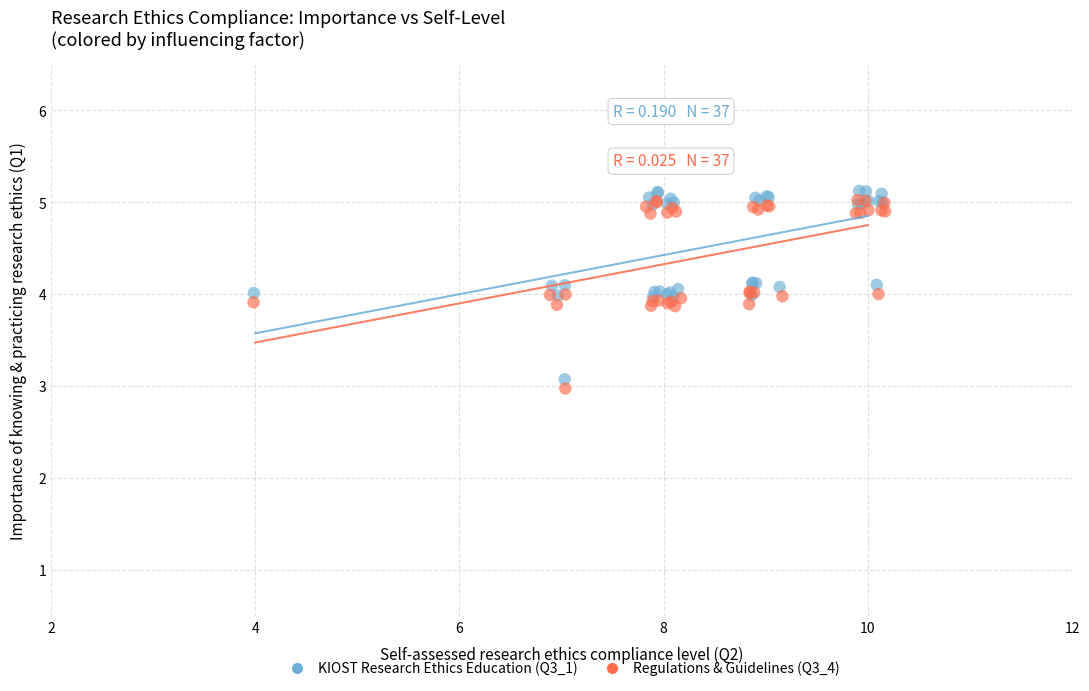

Which series reaches the minimum Y coordinate?

Regulations & Guidelines (Q3_4)